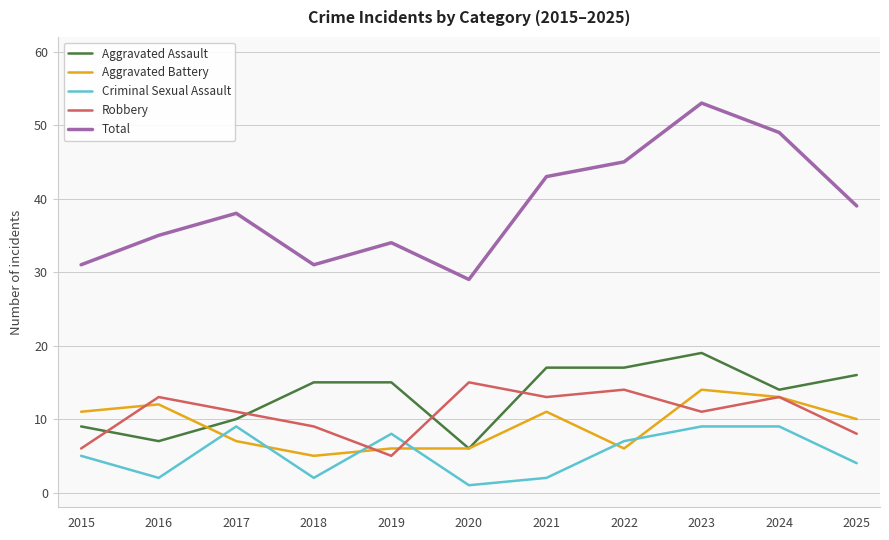

True or false: Robbery has a value of 15 at 2020.

True